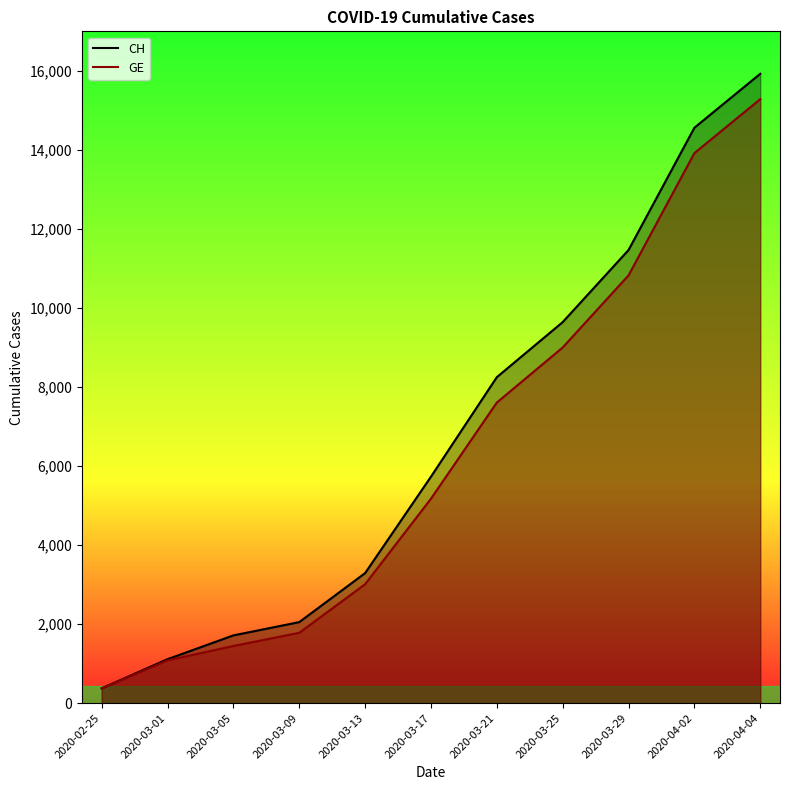

At 2020-03-25, list the series in order from smallest to largest.

GE, CH